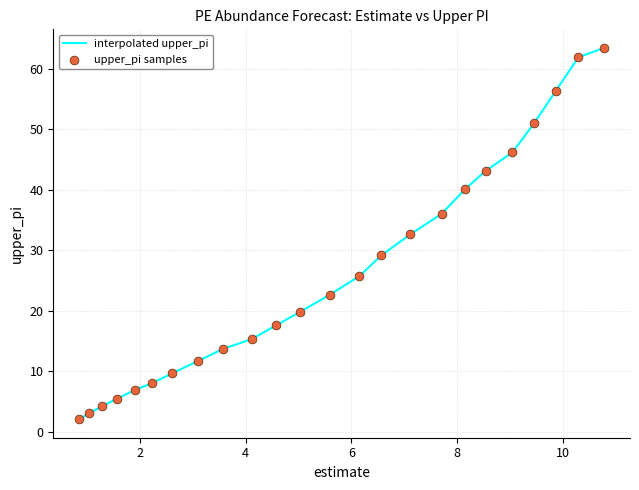

What is the difference between the maximum and minimum values?

61.3